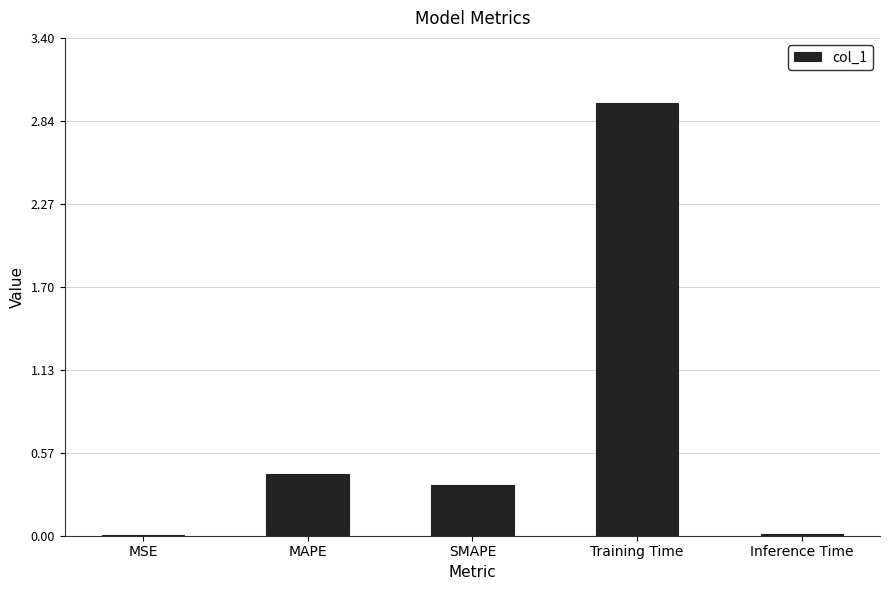

The value at SMAPE is 0.1. True or false?

False